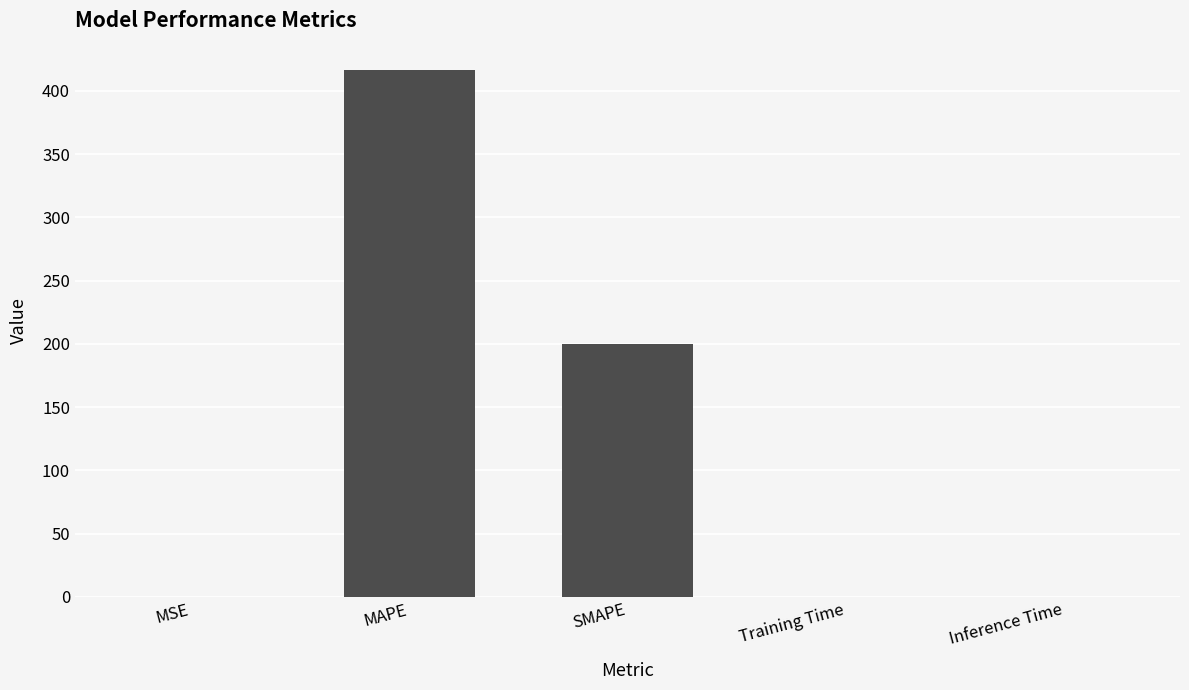

What value does the data have at SMAPE?

200.0